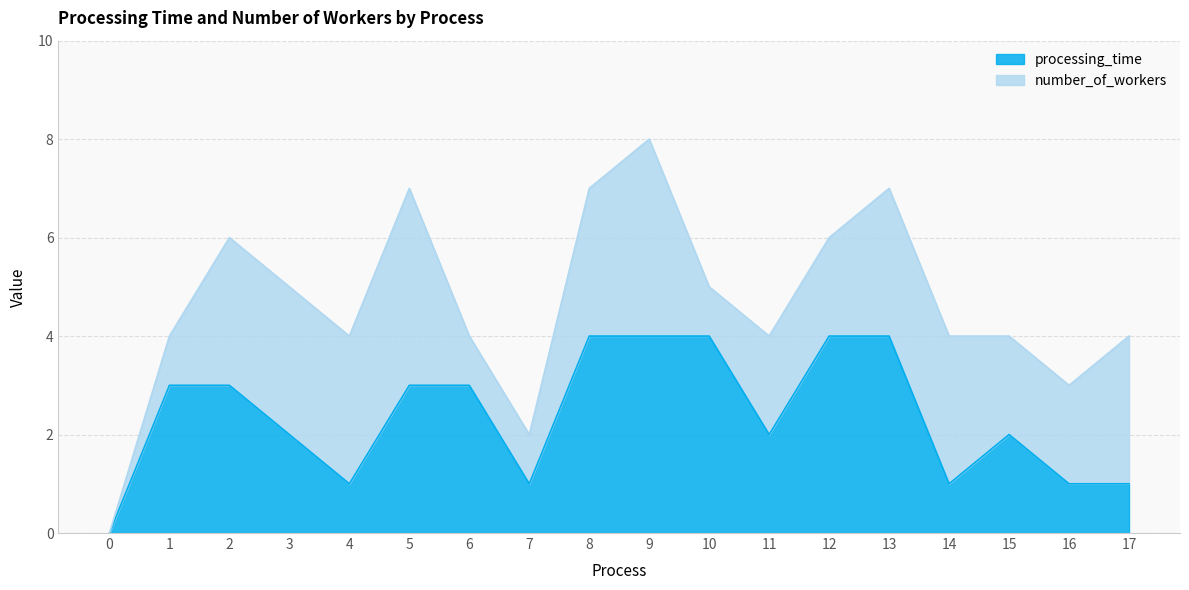

List the labels in order of value, largest first.

8, 9, 10, 12, 13, 1, 2, 5, 6, 3, 11, 15, 4, 7, 14, 16, 17, 0